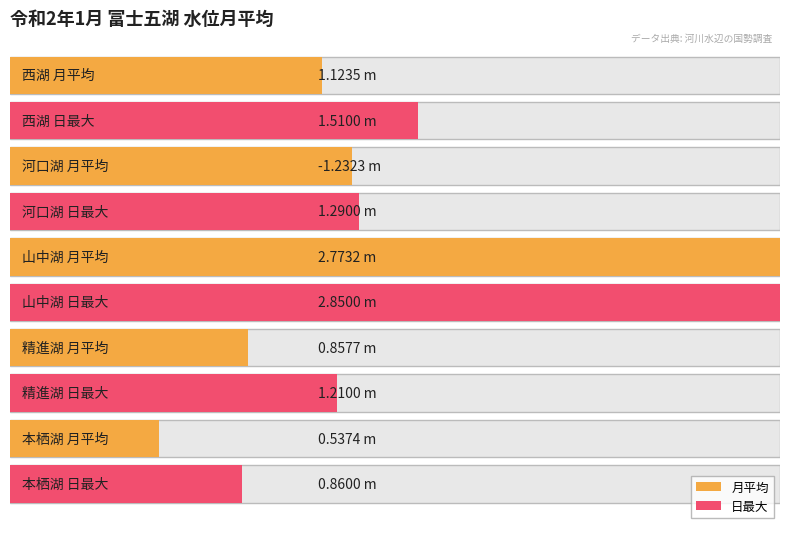

Rank the series at 16 from highest to lowest value.

山中湖, 西湖, 精進湖, 本栖湖, 河口湖